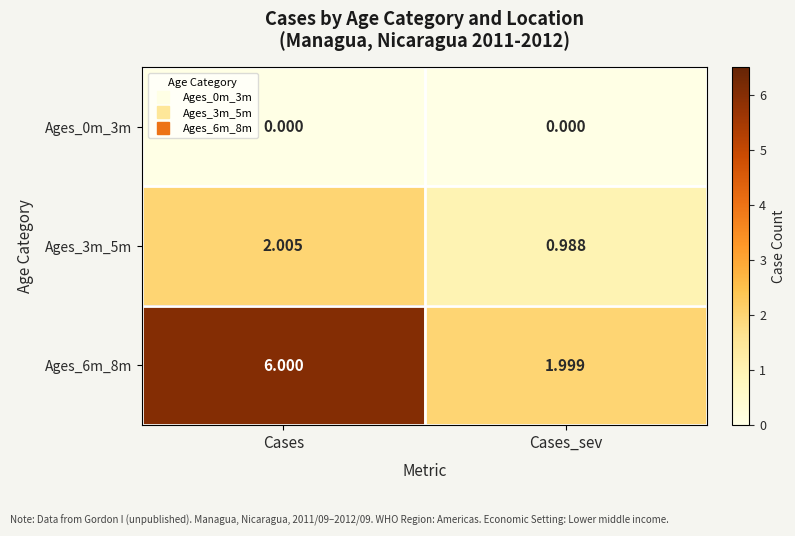

At which label does Ages_6m_8m reach its peak?

Cases